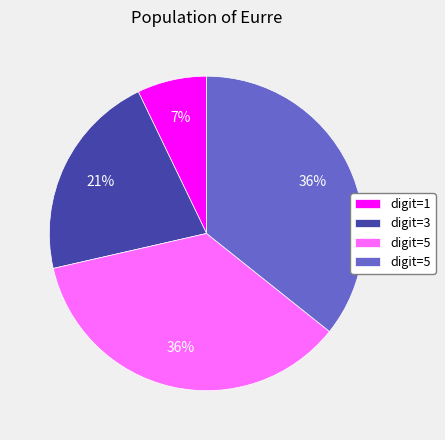

To the nearest percent, what is the difference between the largest and smallest slice percentages?

29%